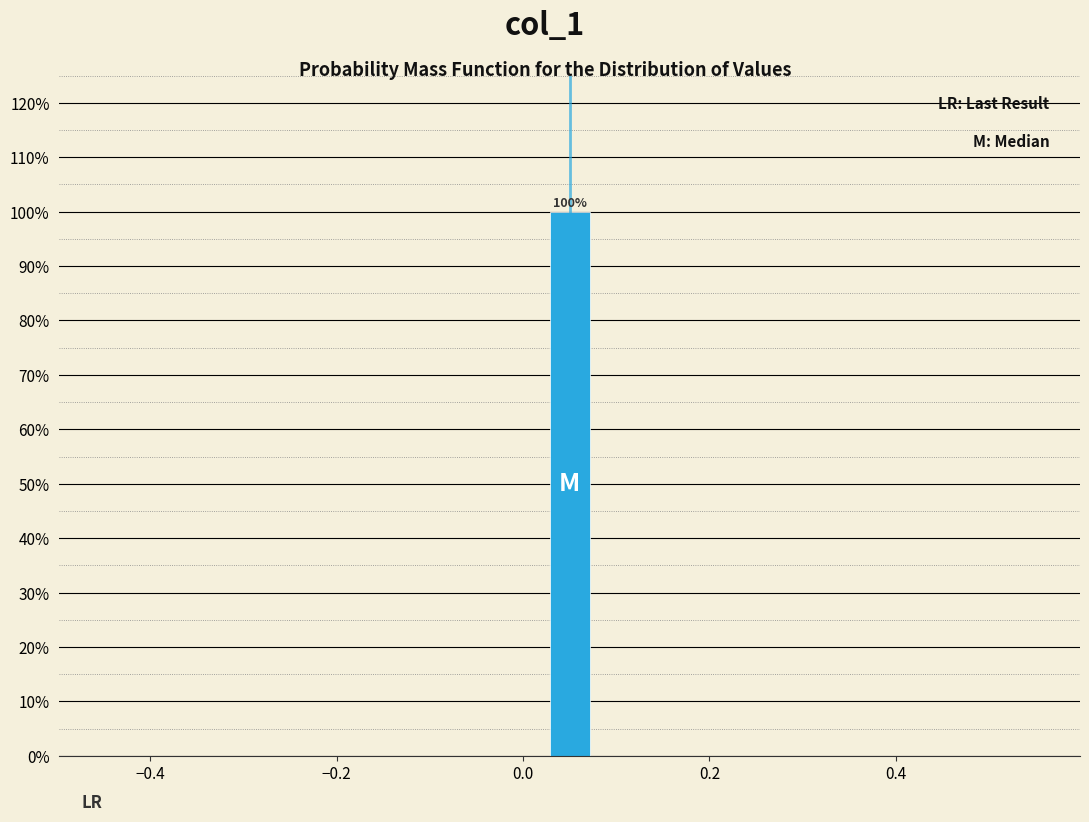

Around what value on the x-axis is the tallest bar? Give the approximate position of its centre, as read against the axis.

0.06